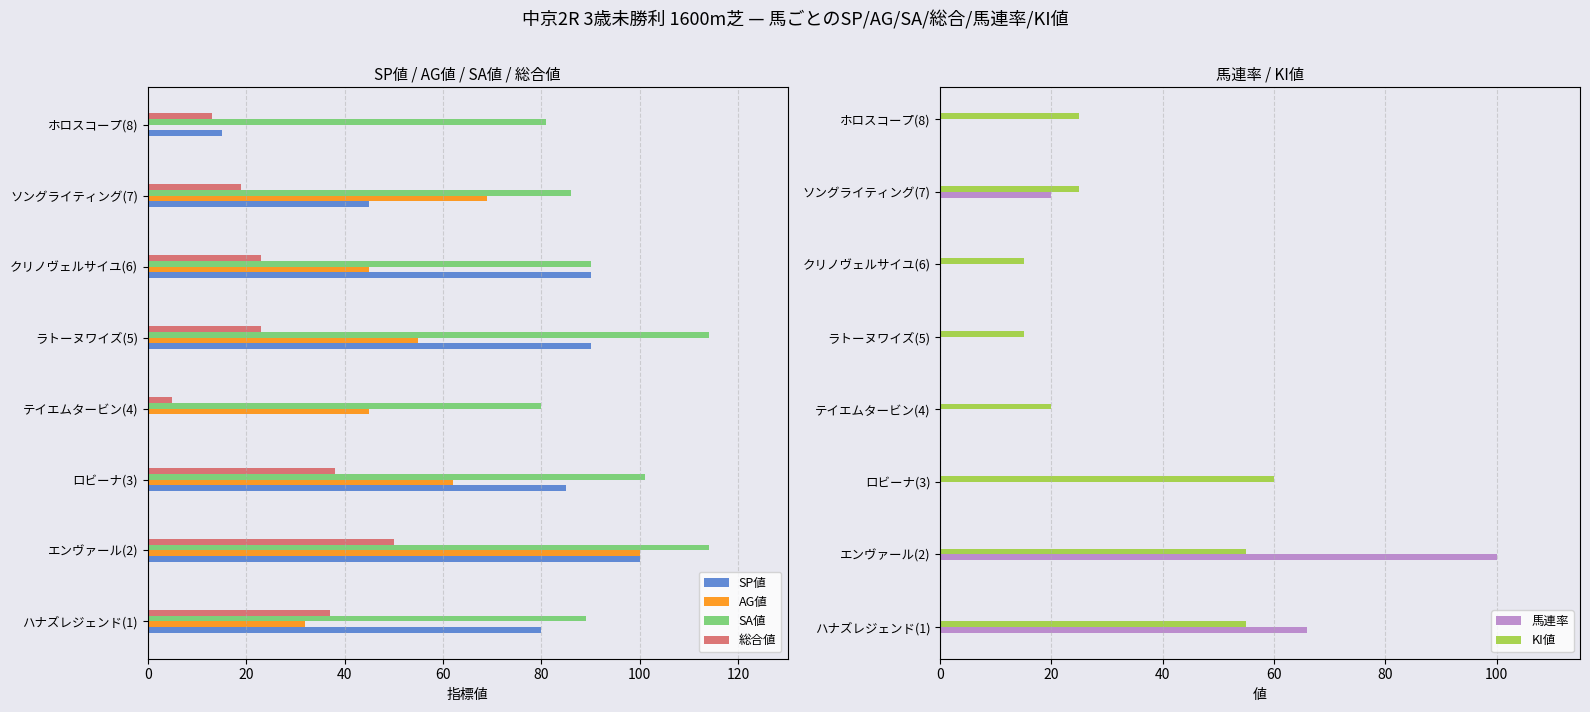

What is the difference between the maximum and second lowest values in the KI値 series?

45